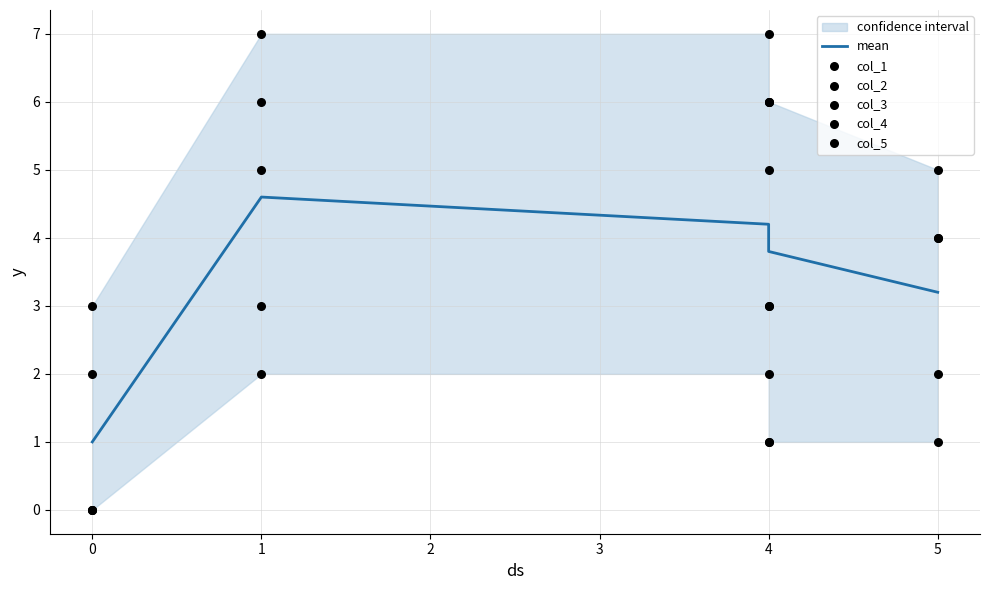

What are all the series names shown in the legend?

mean, col_1, col_2, col_3, col_4, col_5